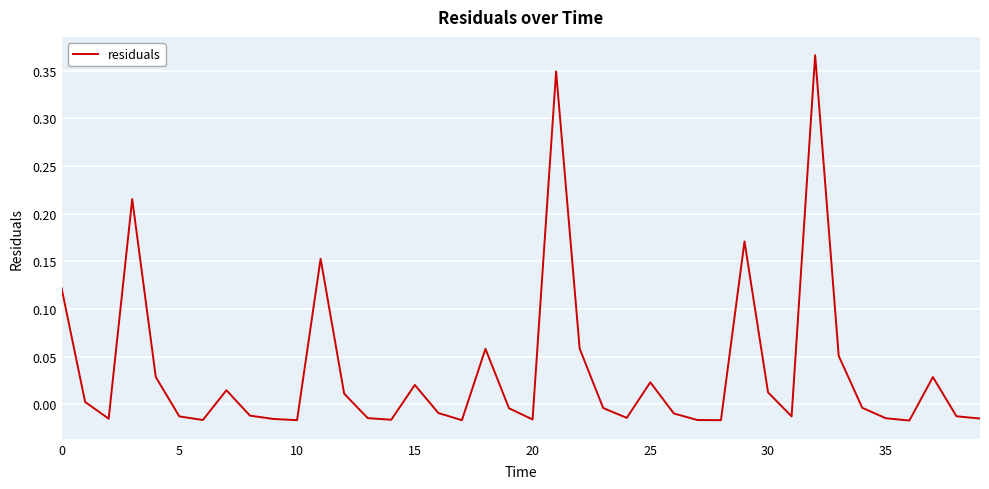

Reading left to right, extract all data points from this chart.

0.1	0.0	-0.0	0.2	0.0	-0.0	-0.0	0.0	-0.0	-0.0	-0.0	0.2	0.0	-0.0	-0.0	0.0	-0.0	-0.0	0.1	-0.0	-0.0	0.3	0.1	-0.0	-0.0	0.0	-0.0	-0.0	-0.0	0.2	0.0	-0.0	0.4	0.1	-0.0	-0.0	-0.0	0.0	-0.0	-0.0